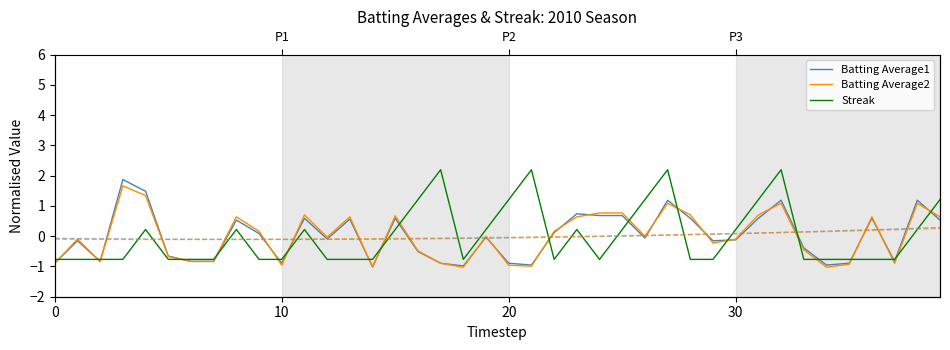

The value of Batting Average1 at 12 is -0.1. True or false?

True